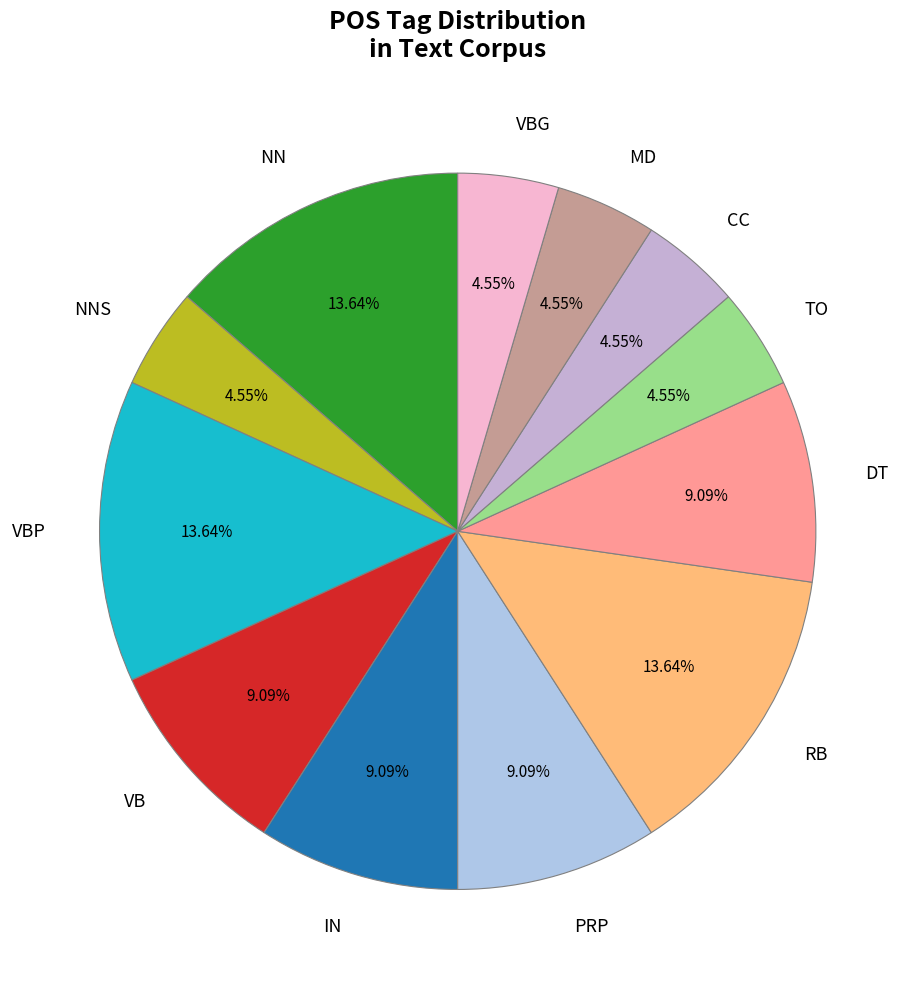

Does VB represent more than half of the total?

No